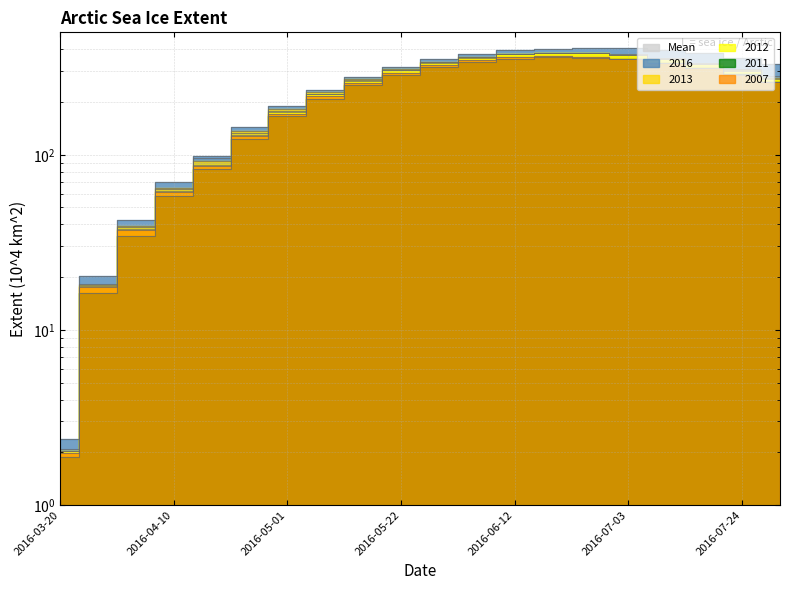

Does the chart have visible grid lines?

Yes